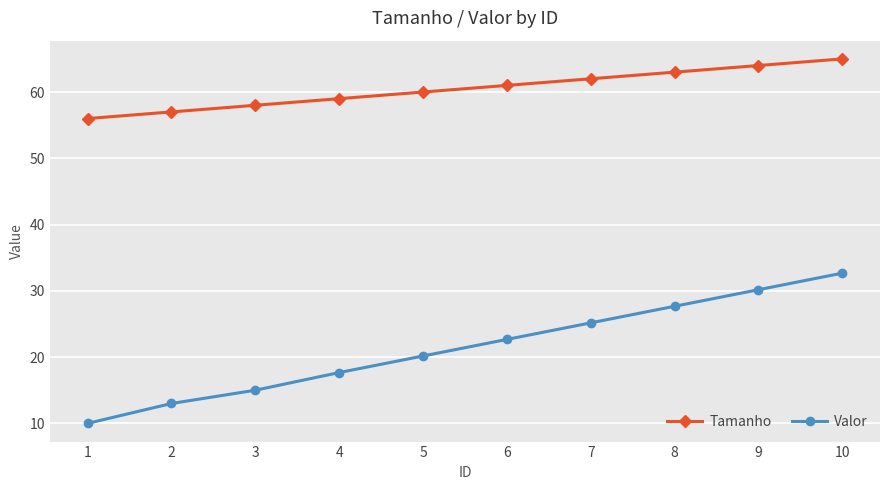

Reading right to left, extract all data points from this chart.

Tamanho: 10=65.0	9=64.0	8=63.0	7=62.0	6=61.0	5=60.0	4=59.0	3=58.0	2=57.0	1=56.0
Valor: 10=32.7	9=30.2	8=27.7	7=25.2	6=22.7	5=20.2	4=17.7	3=15.0	2=13.0	1=10.0